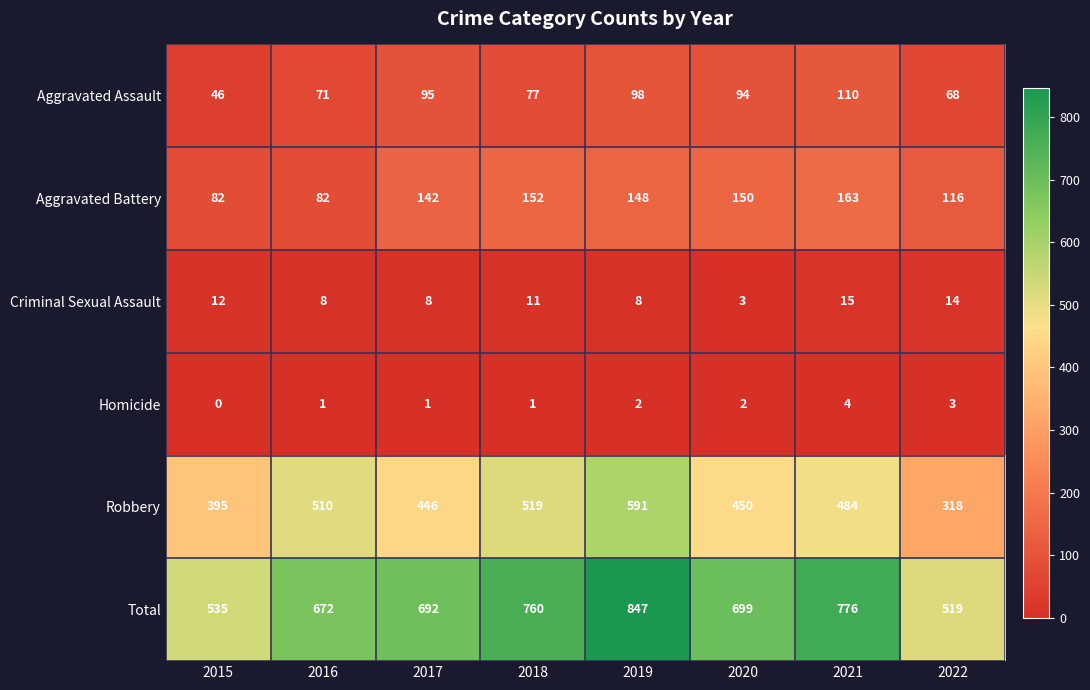

What is the sum of all Criminal Sexual Assault values?

79